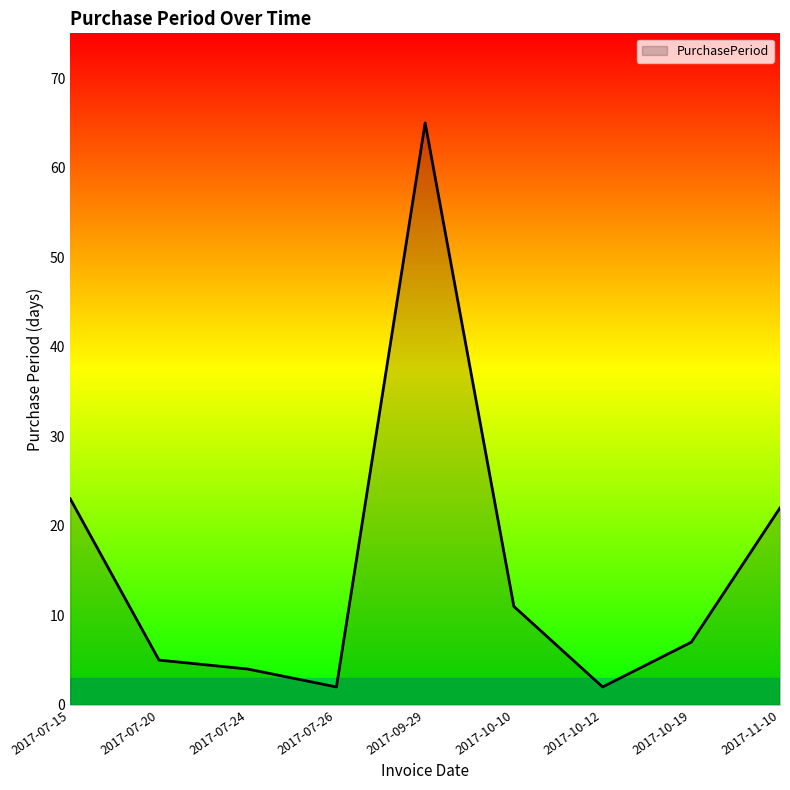

Reading left to right, transcribe all the data shown in this chart.

23	5	4	2	65	11	2	7	22